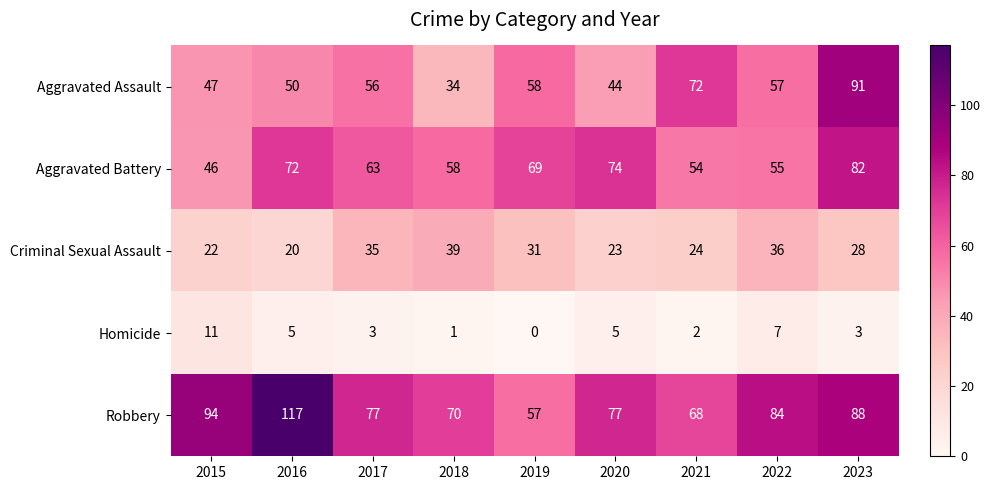

How many categories are shown in the chart?

9